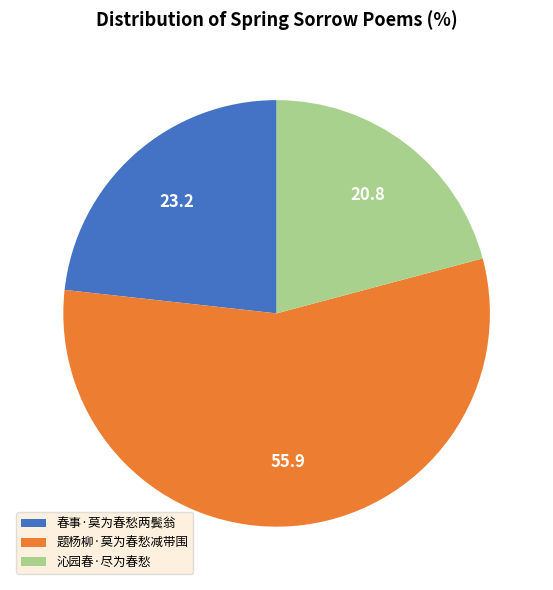

Is it true that 沁园春·尽为春愁 is 8% of the pie?

False